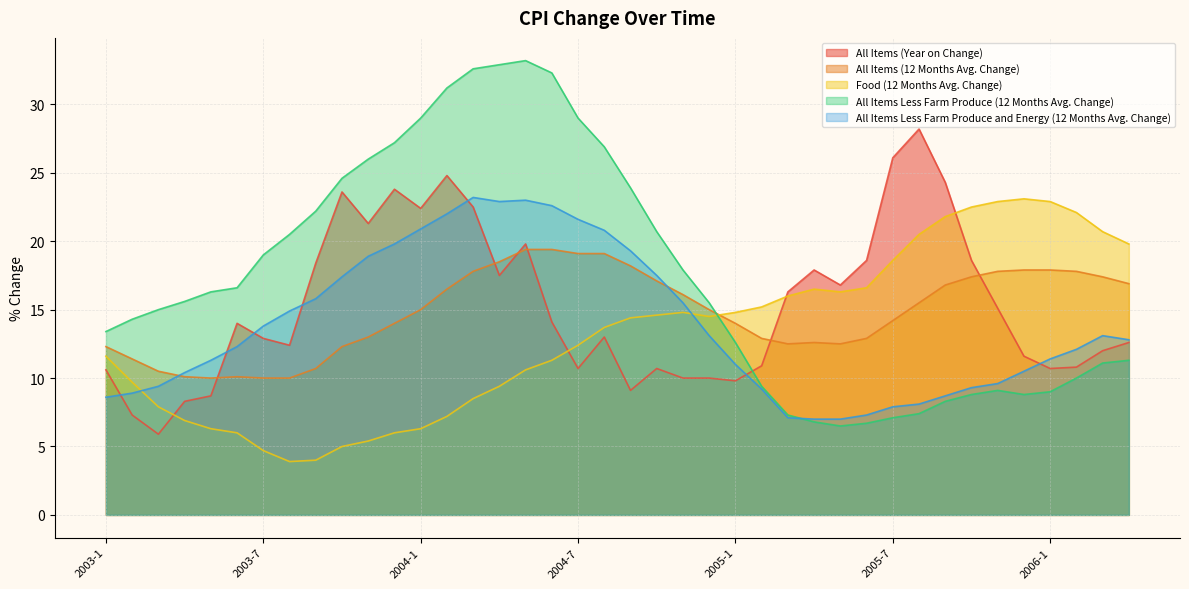

How many interior local valleys does the All Items Less Farm Produce and Energy (12 Months Avg. Change) series have?

1